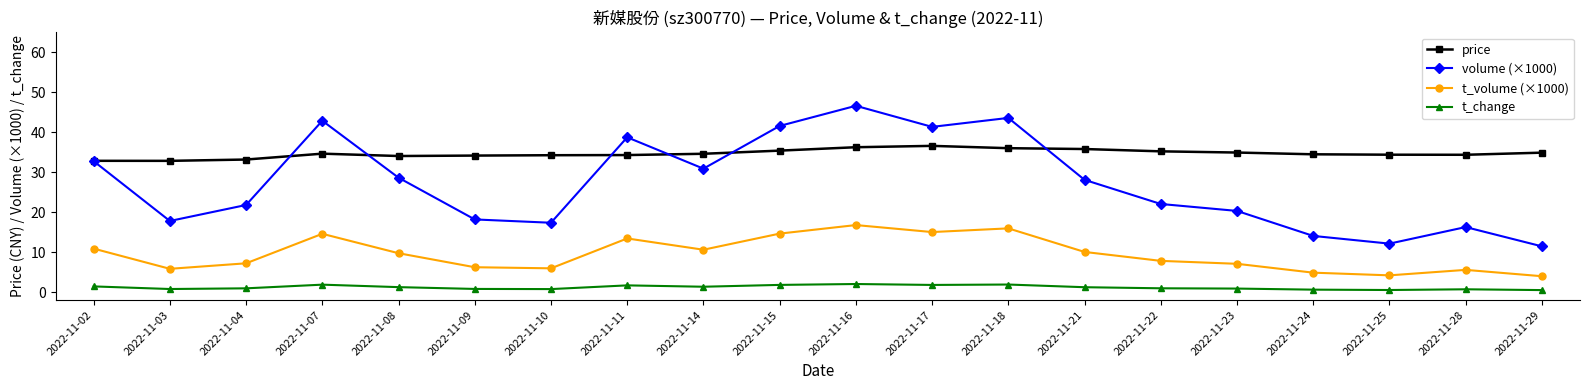

At 2022-11-23, list the series in order from smallest to largest.

t_change, t_volume (×1000), volume (×1000), price